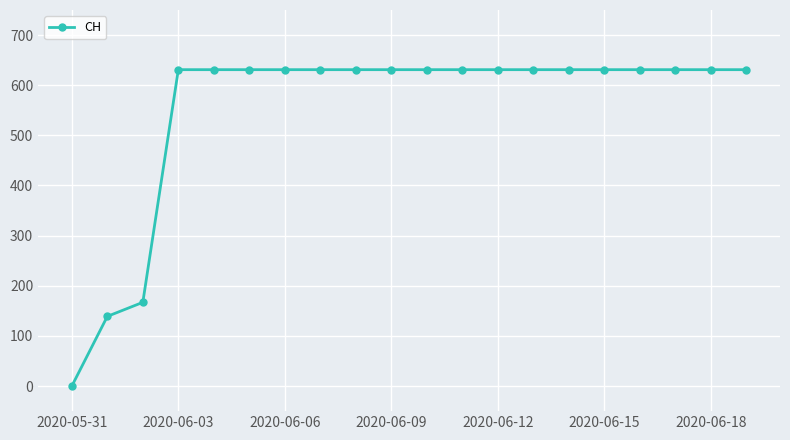

How many values are above zero?

19